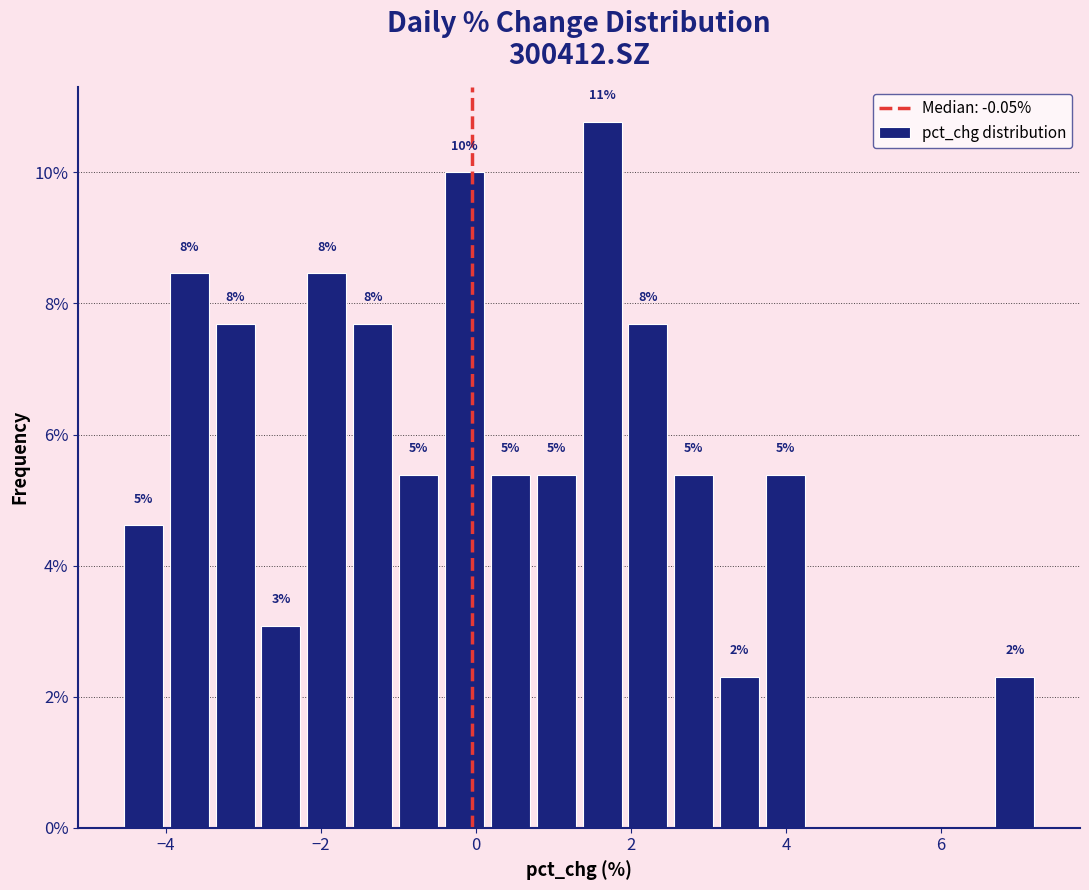

Around what value on the x-axis is the tallest bar? Give the approximate position of its centre, as read against the axis.

1.6